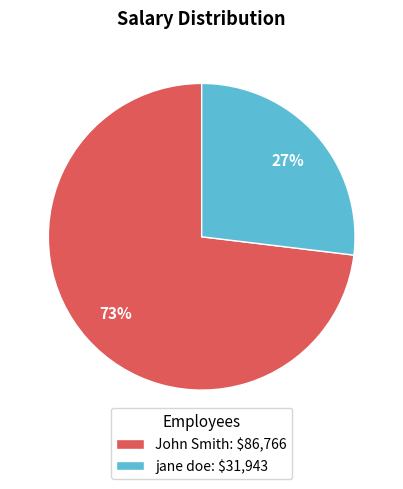

To the nearest percent, what is the average slice percentage?

50%